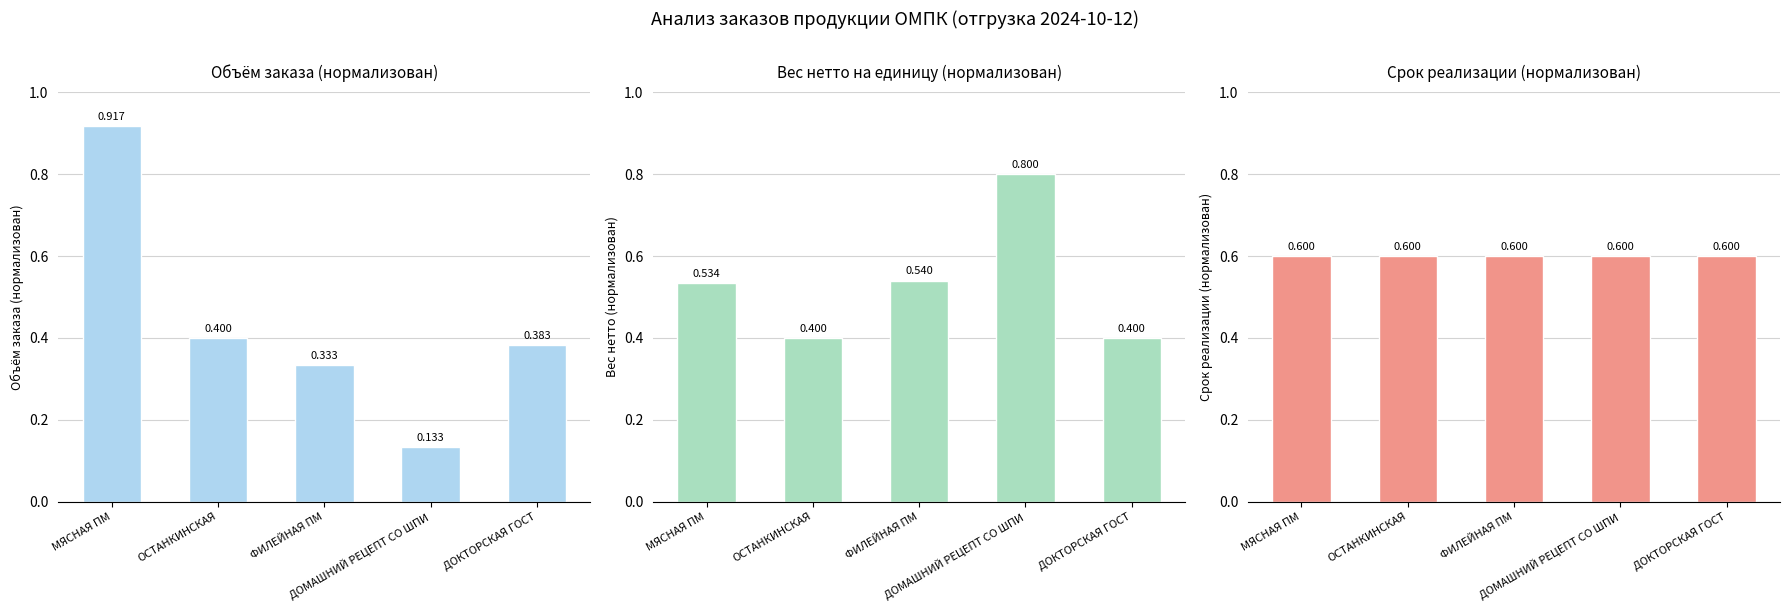

List the labels in order of Заказ кг/шт value, largest first.

МЯСНАЯ ПМ, ОСТАНКИНСКАЯ, ДОКТОРСКАЯ ГОСТ, ФИЛЕЙНАЯ ПМ, ДОМАШНИЙ РЕЦЕПТ СО ШПИ